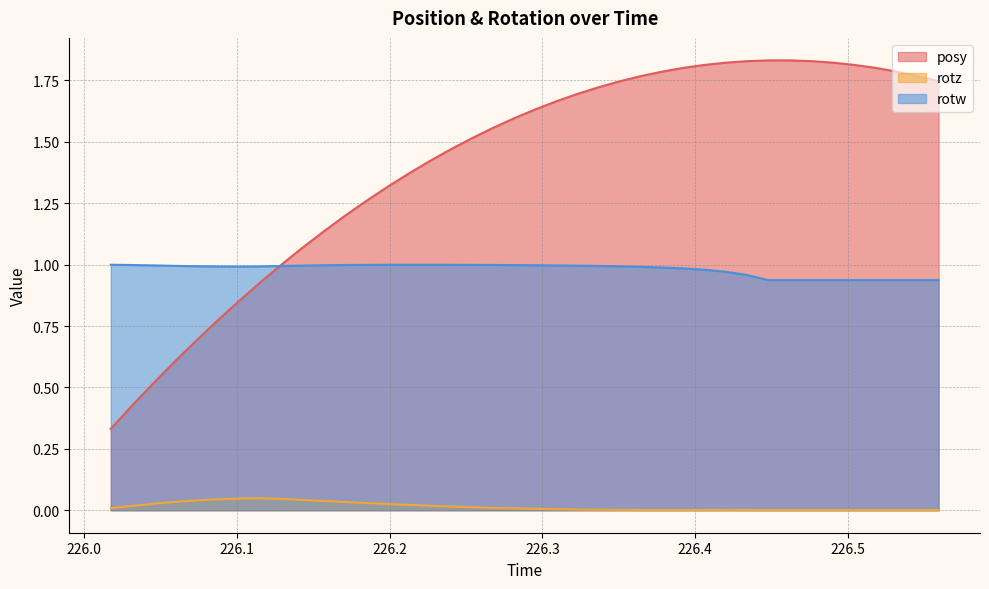

True or false: rotw has a value of 0.9 at 226.4622.

True